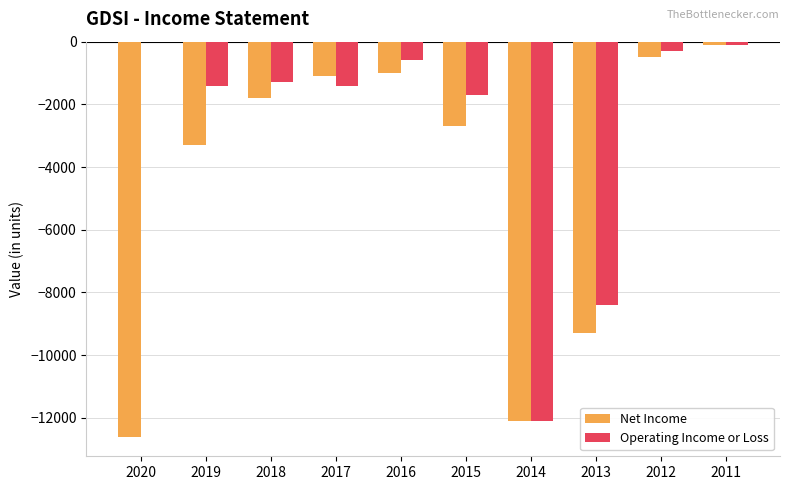

What is the sum of the Operating Income or Loss values at 2018 and 2019?

-2700